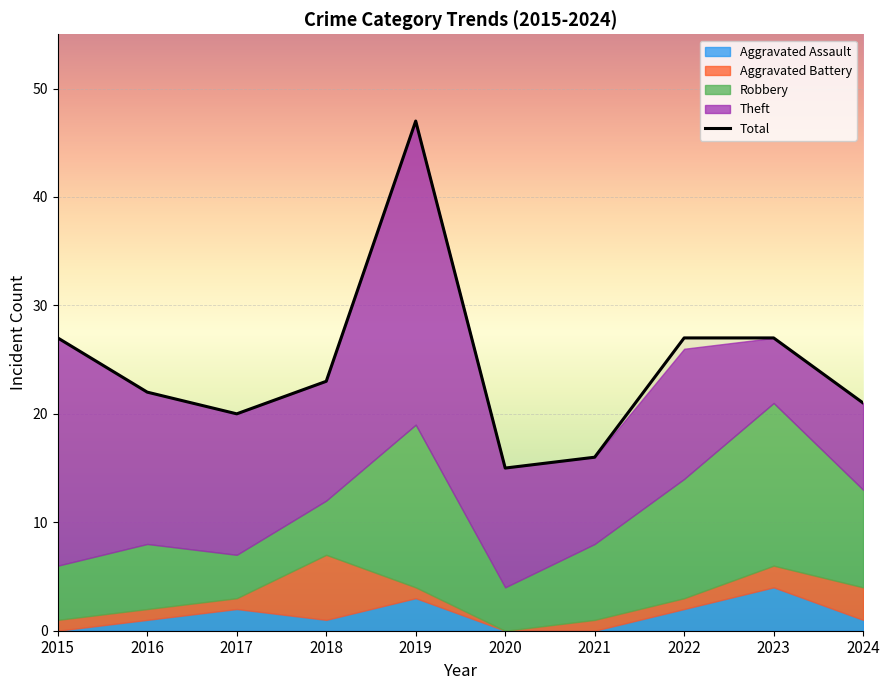

Is it true that the value at 2018 is 23?

True